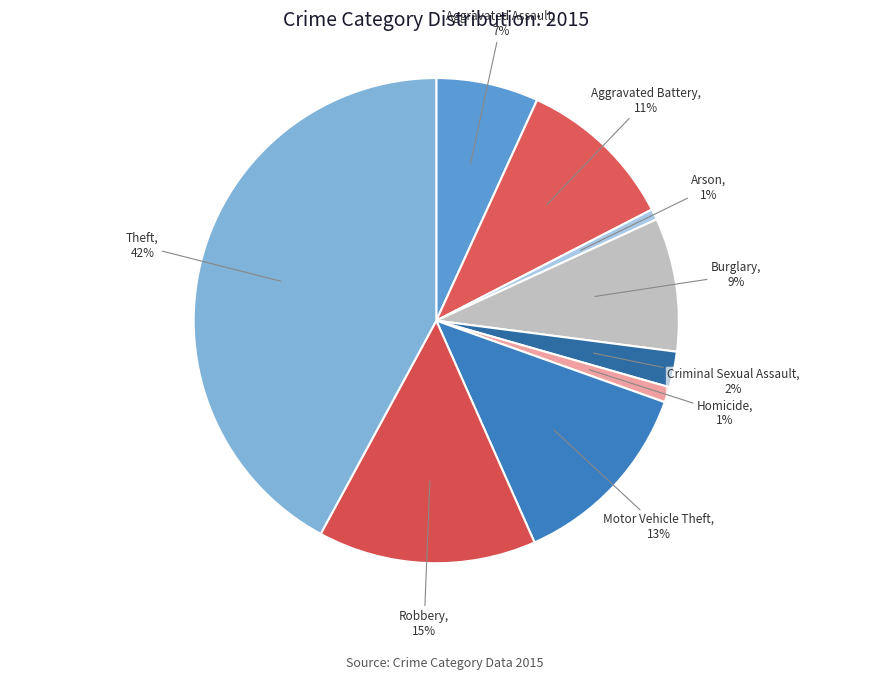

What percentage is the Burglary slice, to the nearest percent?

9%